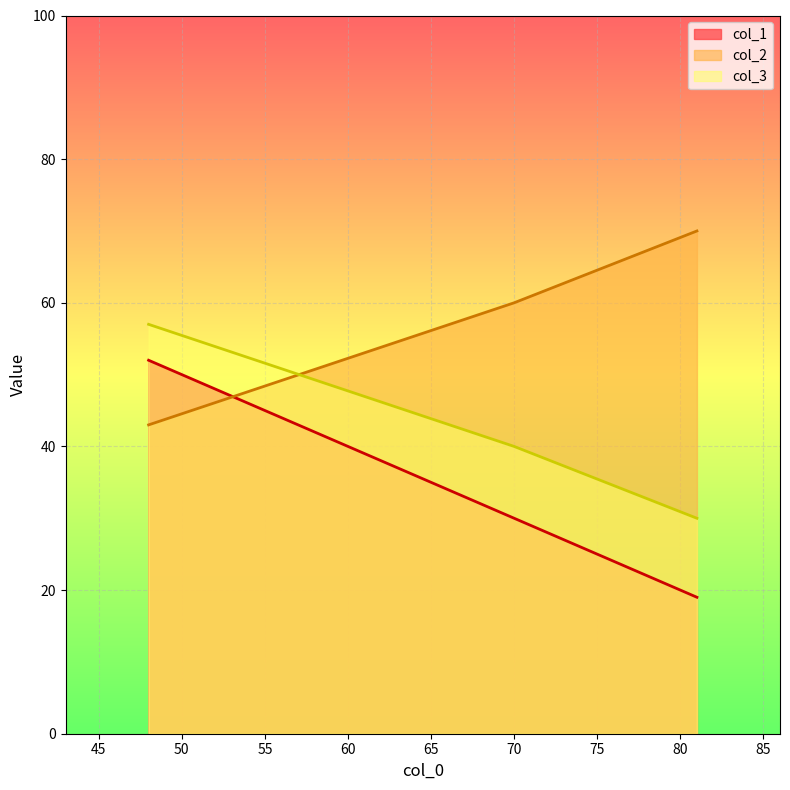

Which series has the widest spread of values?

col_1